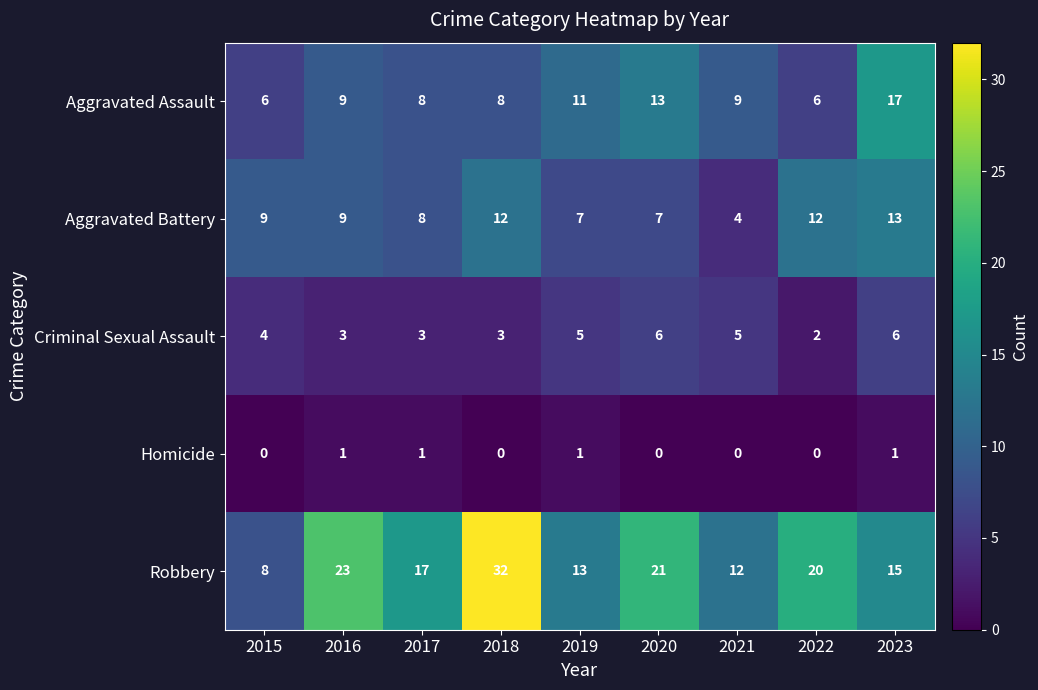

What is the sum of all Robbery values?

161